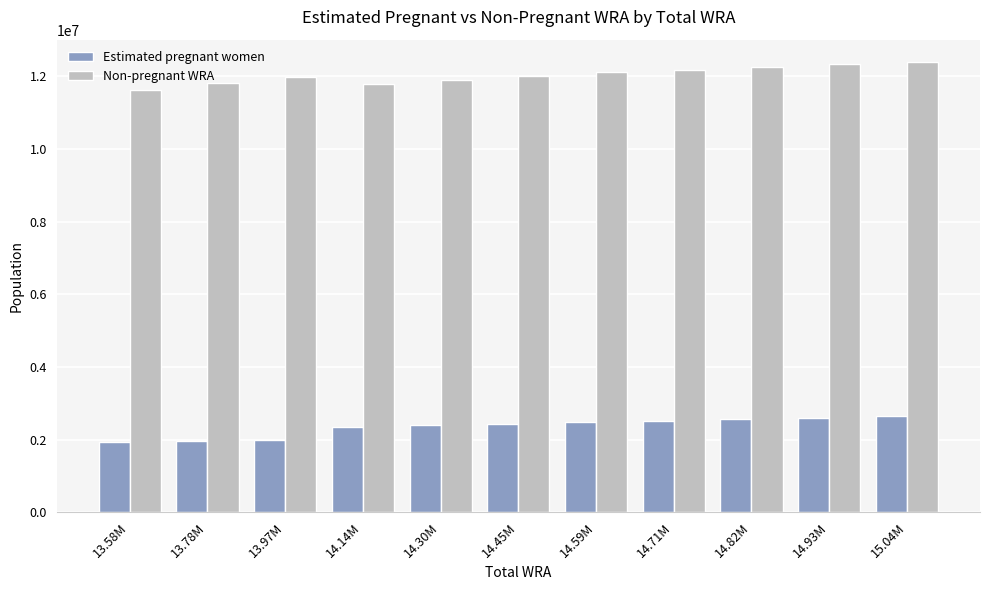

What is the value of the Estimated pregnant women bar at the 5th from the left?

2390885.4